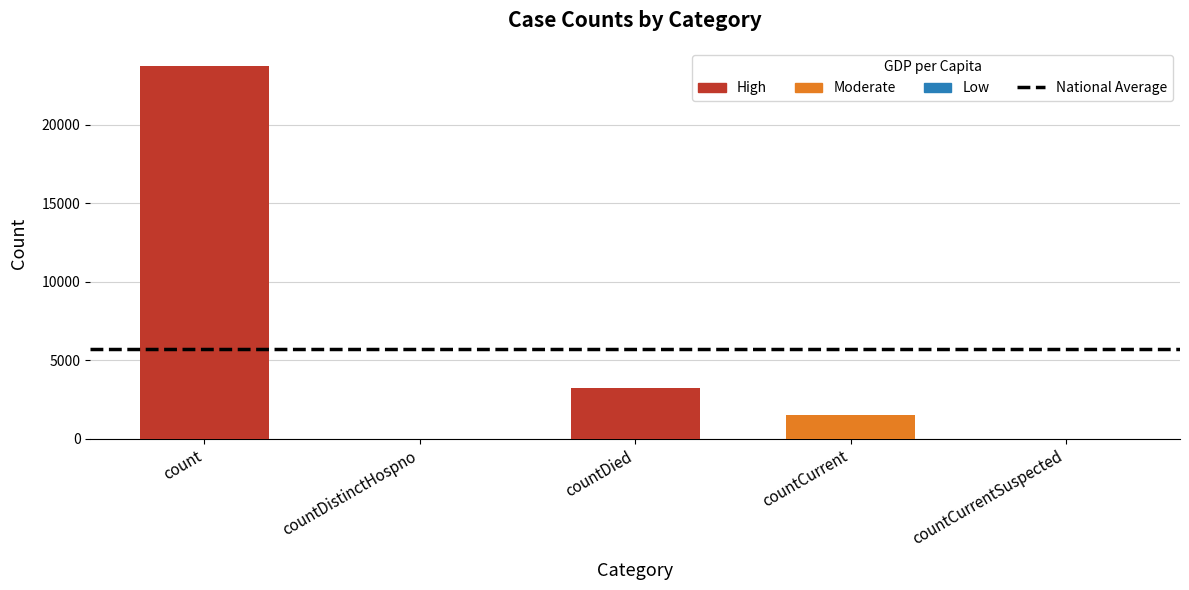

Which category has the lowest value across all series?

countDistinctHospno